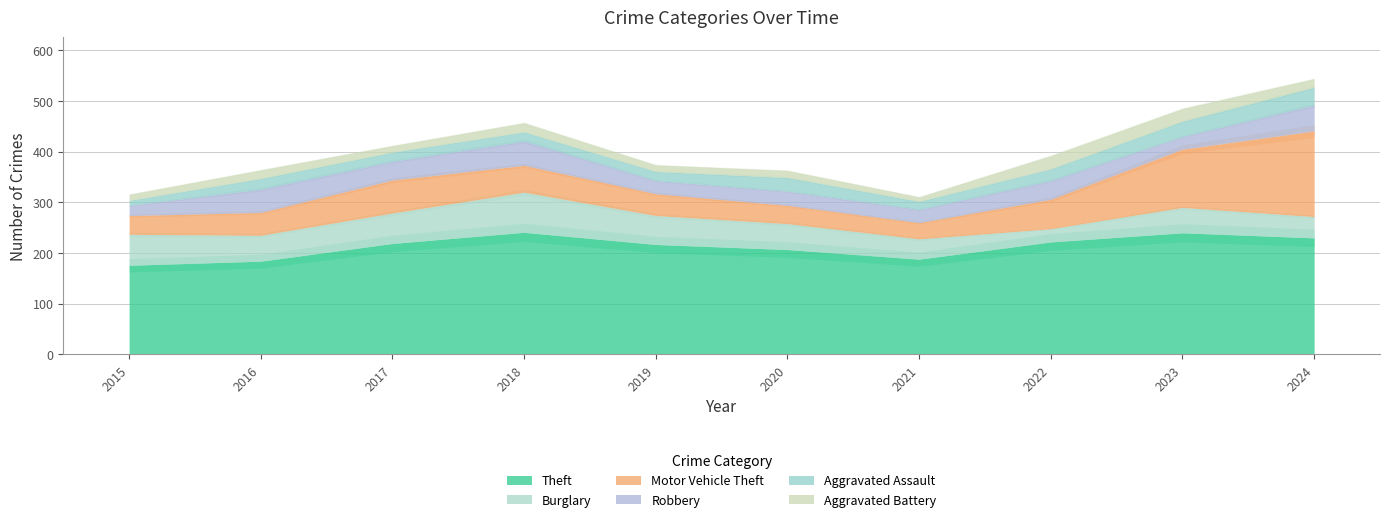

How many lines are shown in the chart?

6